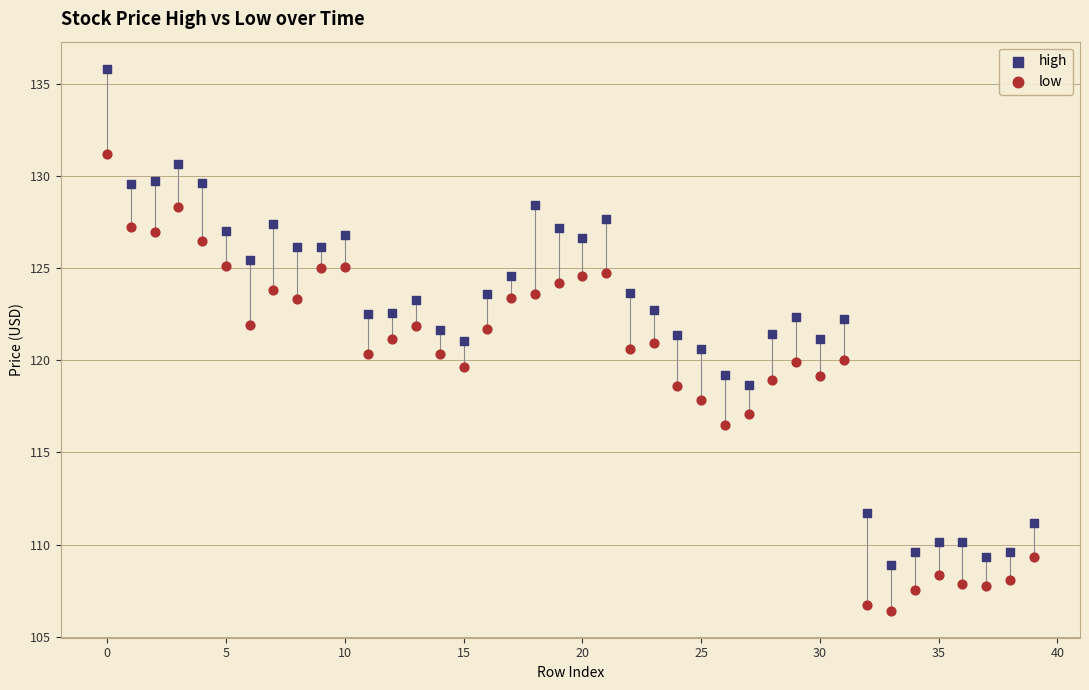

Which series has the widest spread of Y values?

high